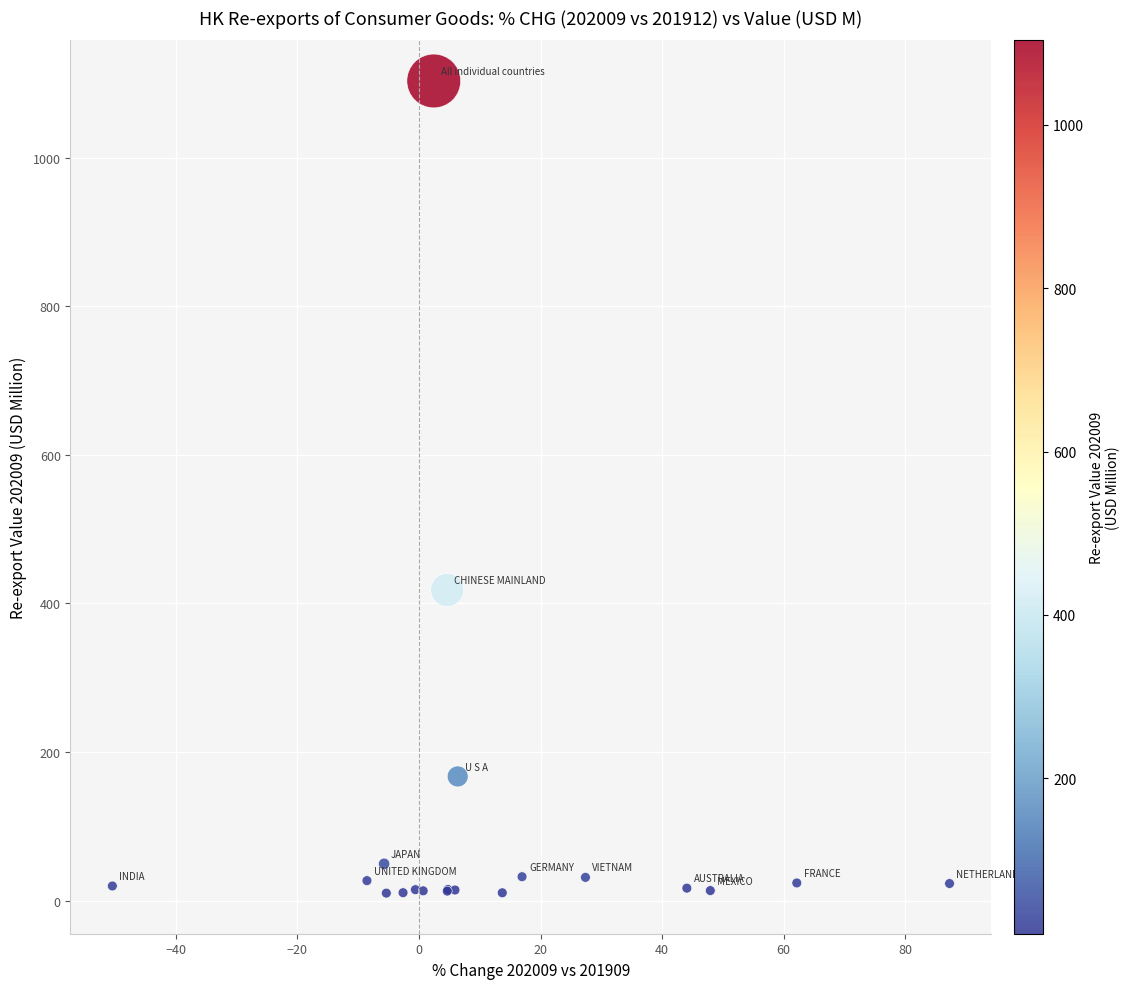

What Y value in the scatter plot is closest to 556?

418.0